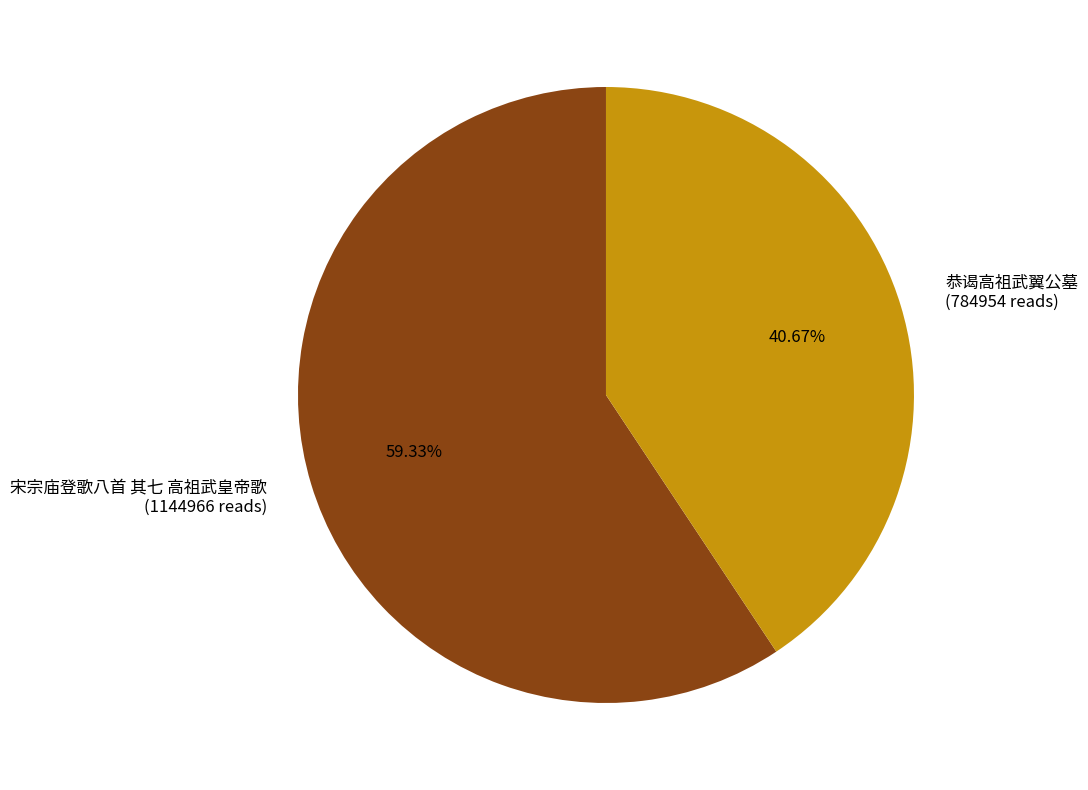

How many segments does this pie chart have?

2